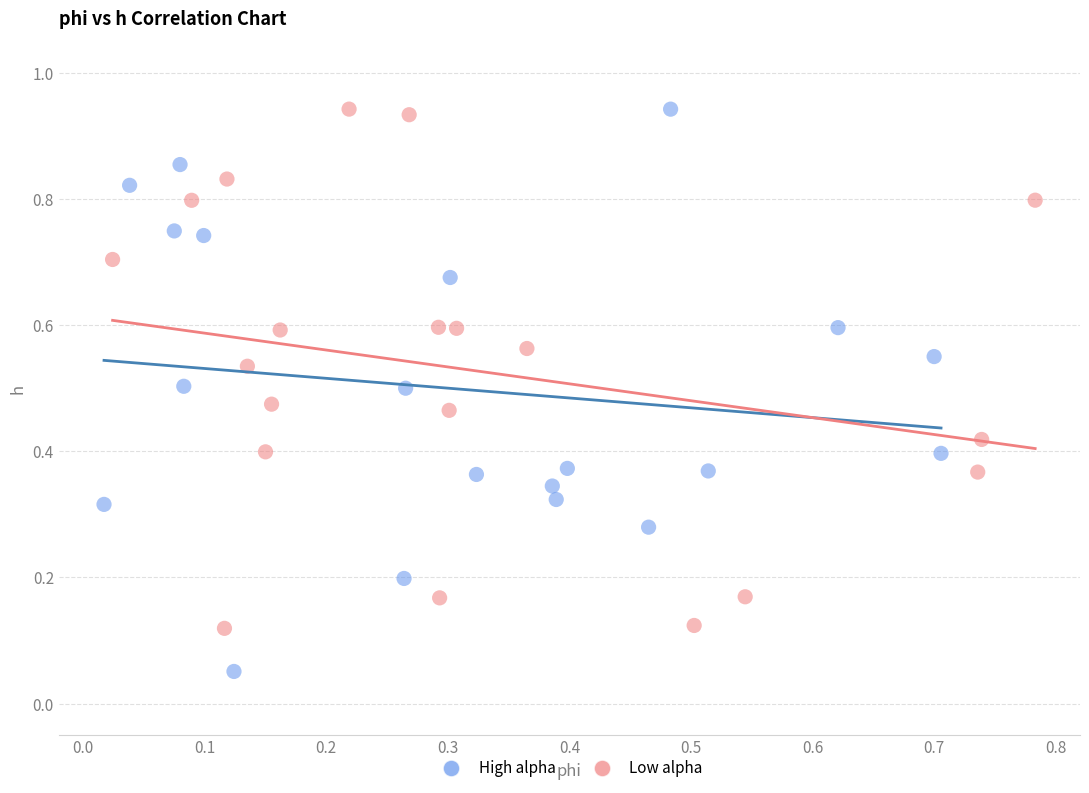

Which series contains the lowest Y value?

High alpha